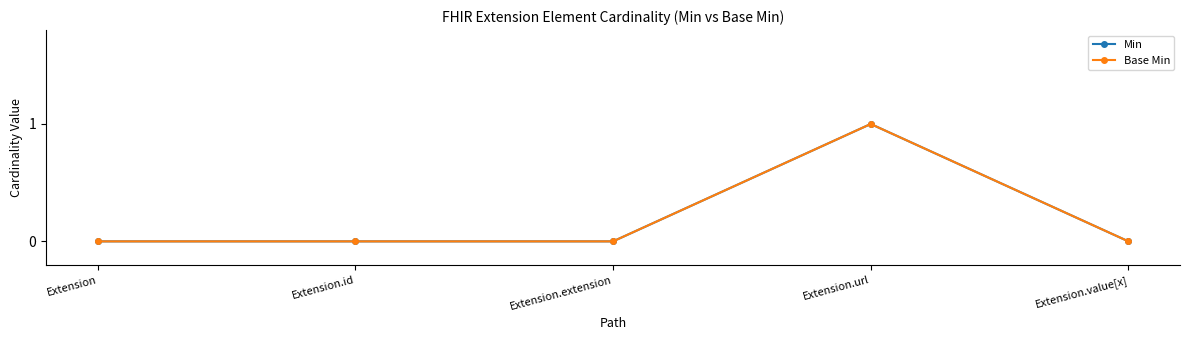

Does the chart have visible grid lines?

No